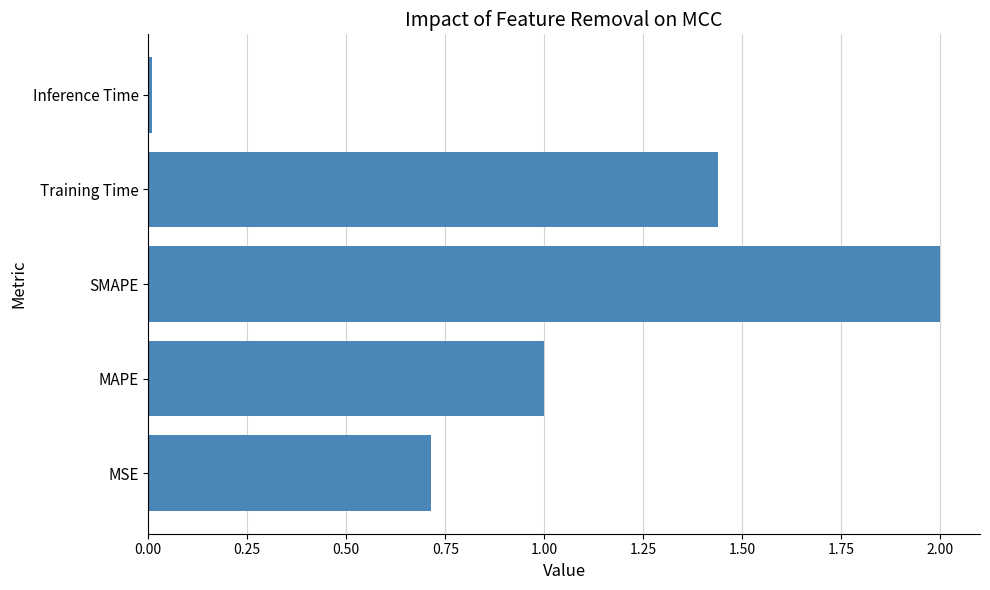

Which label corresponds to the largest value in the chart?

SMAPE